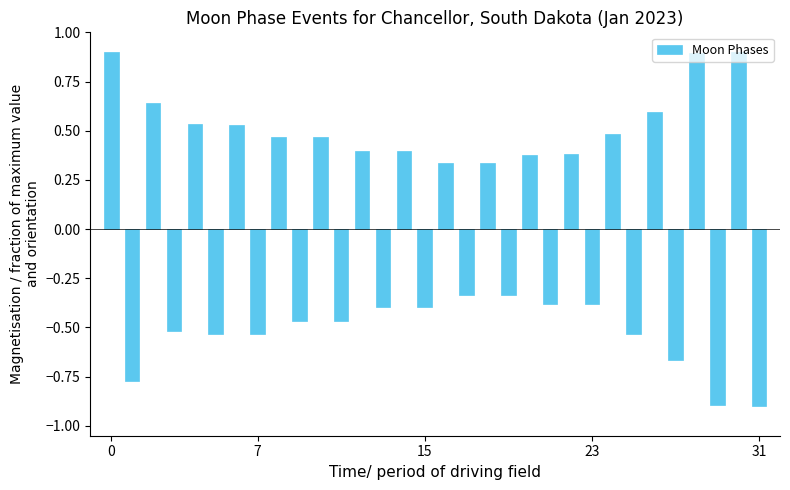

What is the smallest value displayed?

-0.9